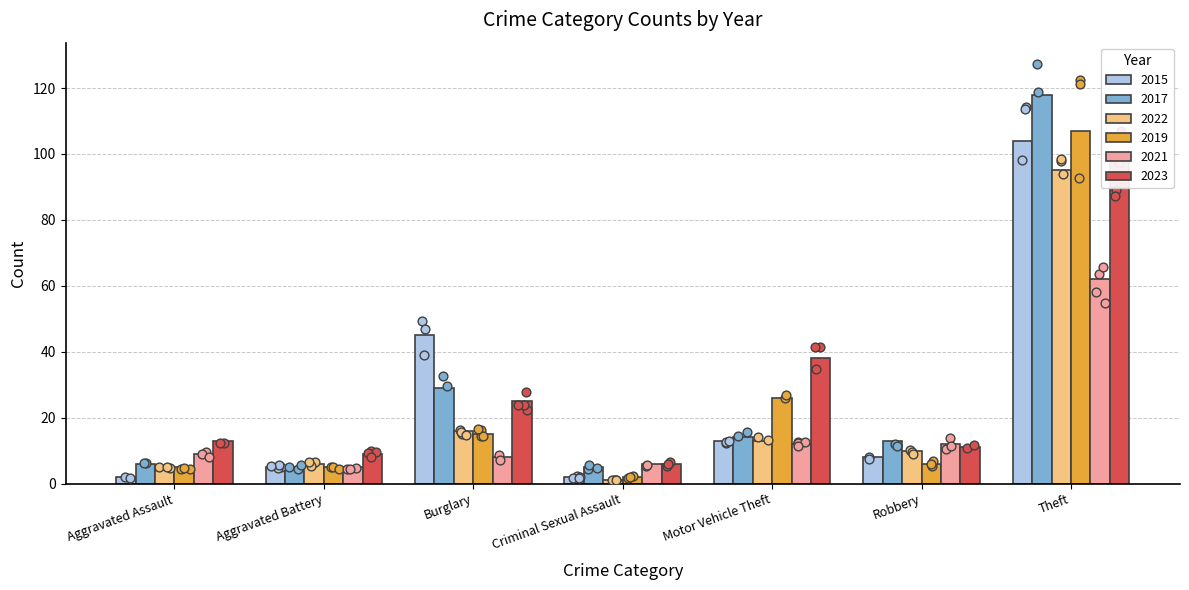

Which series has the largest Y range (max minus min)?

2017